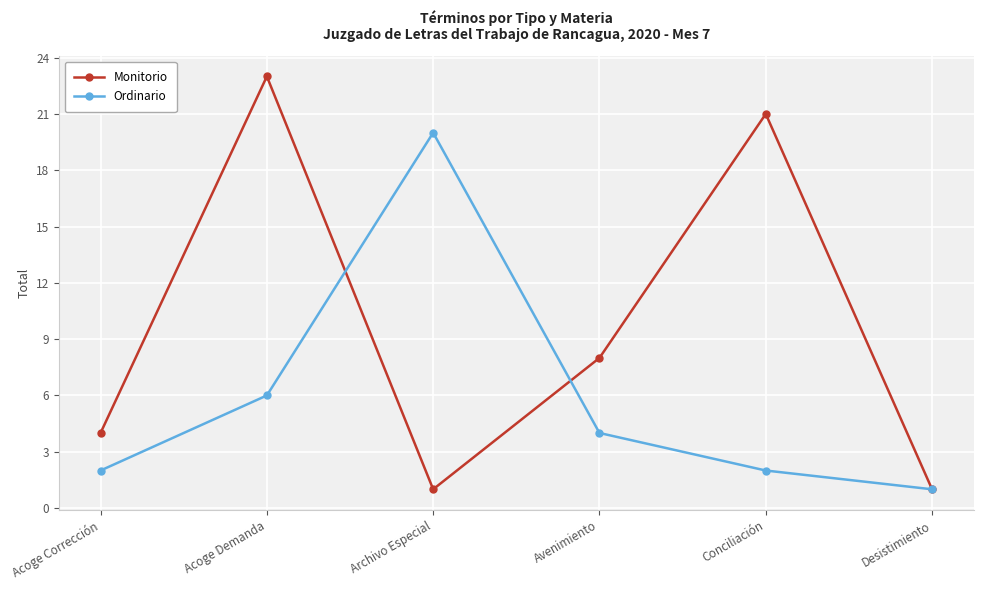

Which series changed the most between Acoge Corrección and Conciliación?

Monitorio